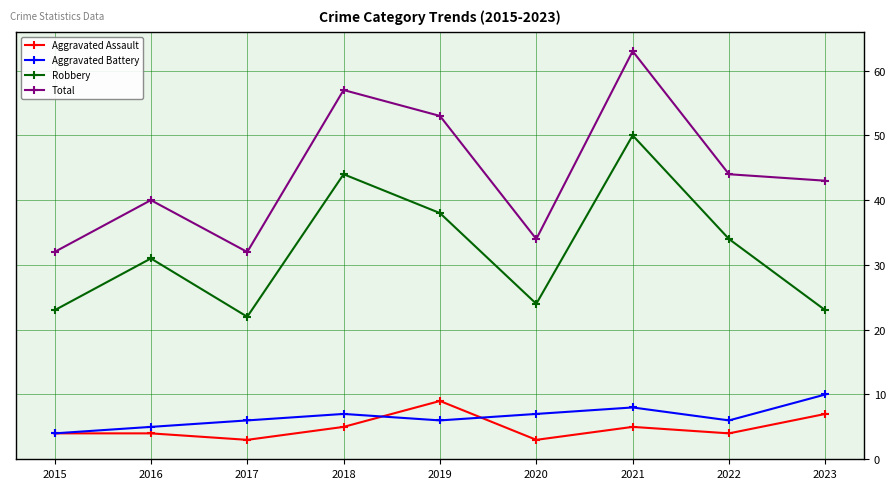

At which category is the sum across all series the highest?

2021